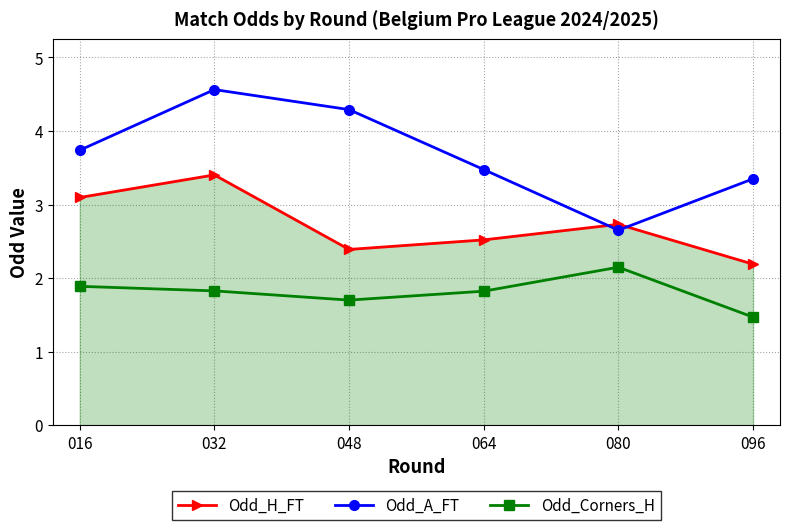

What is the average value of the Odd_H_FT series?

2.7